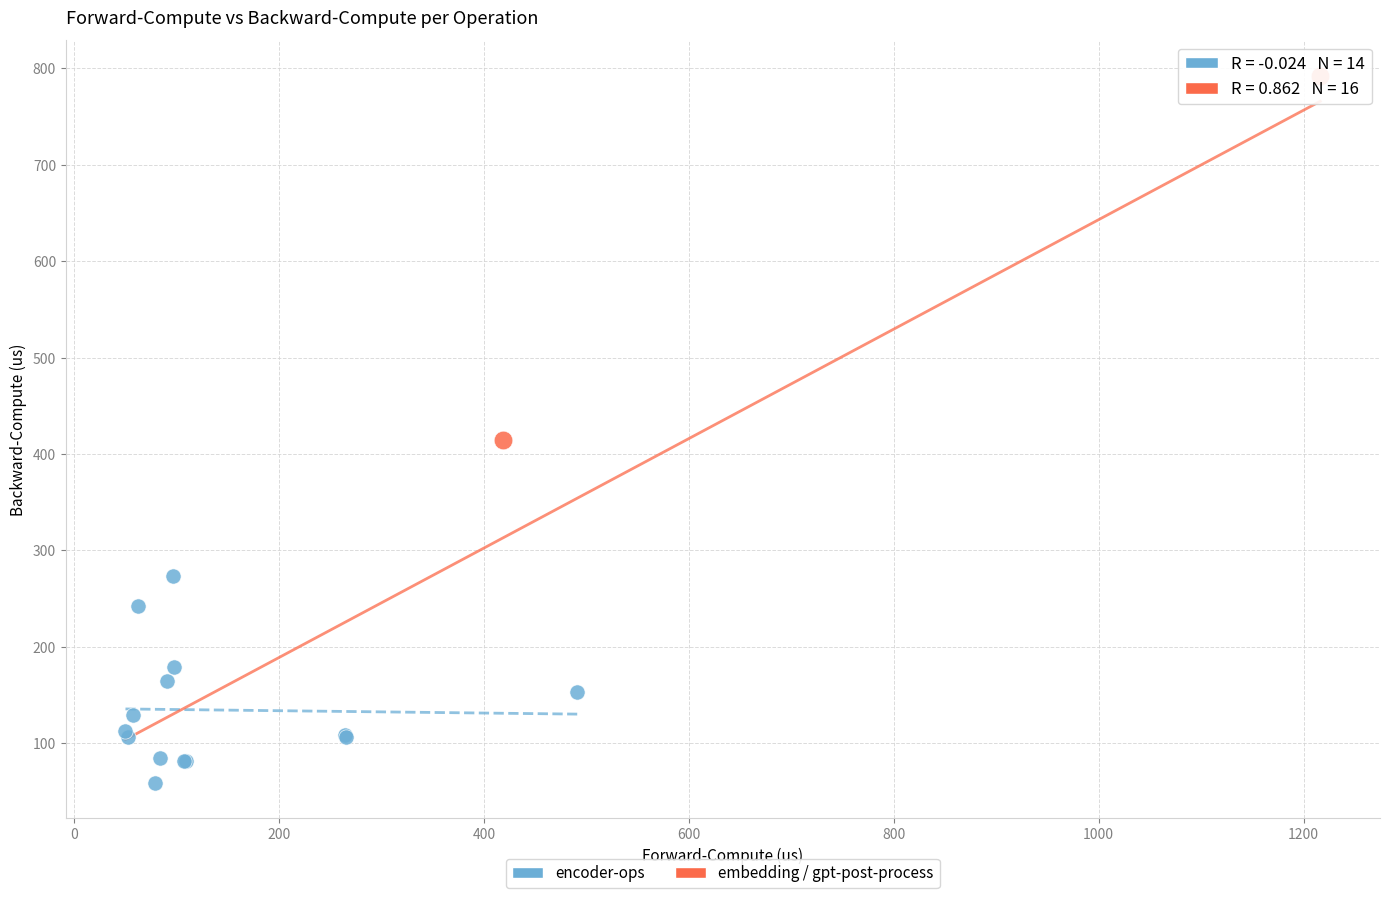

What are all the series names shown in the legend?

encoder-ops, embedding / gpt-post-process